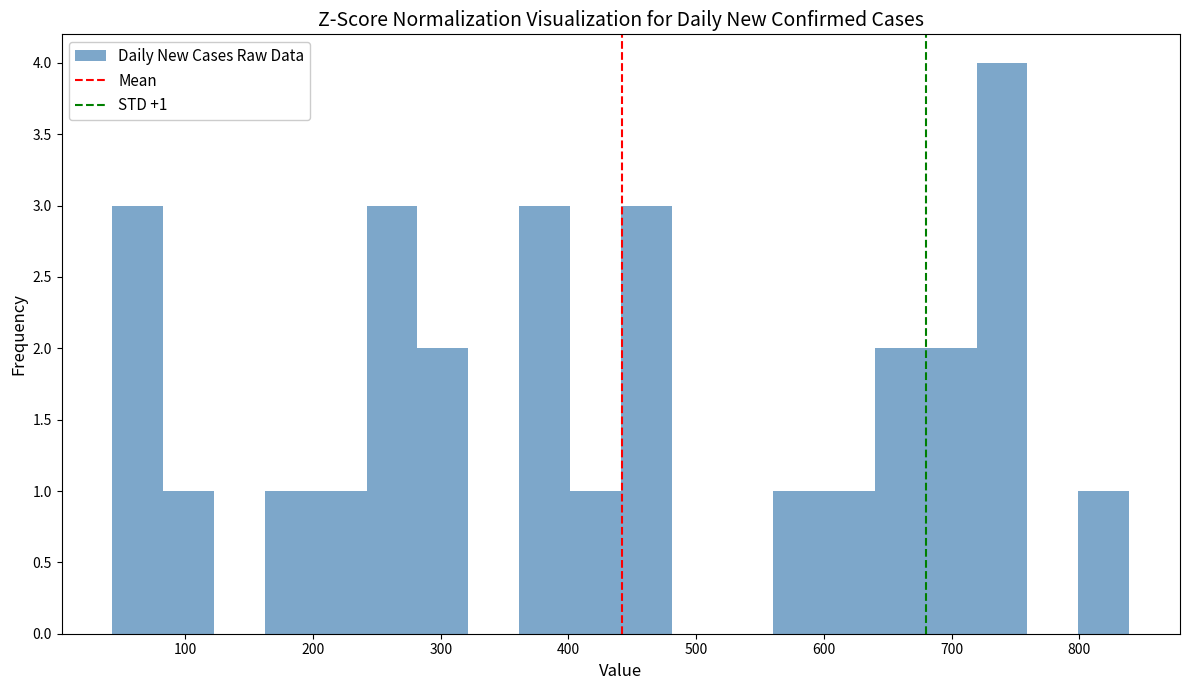

Read against the x-axis, roughly where is the centre of the tallest bar?

740